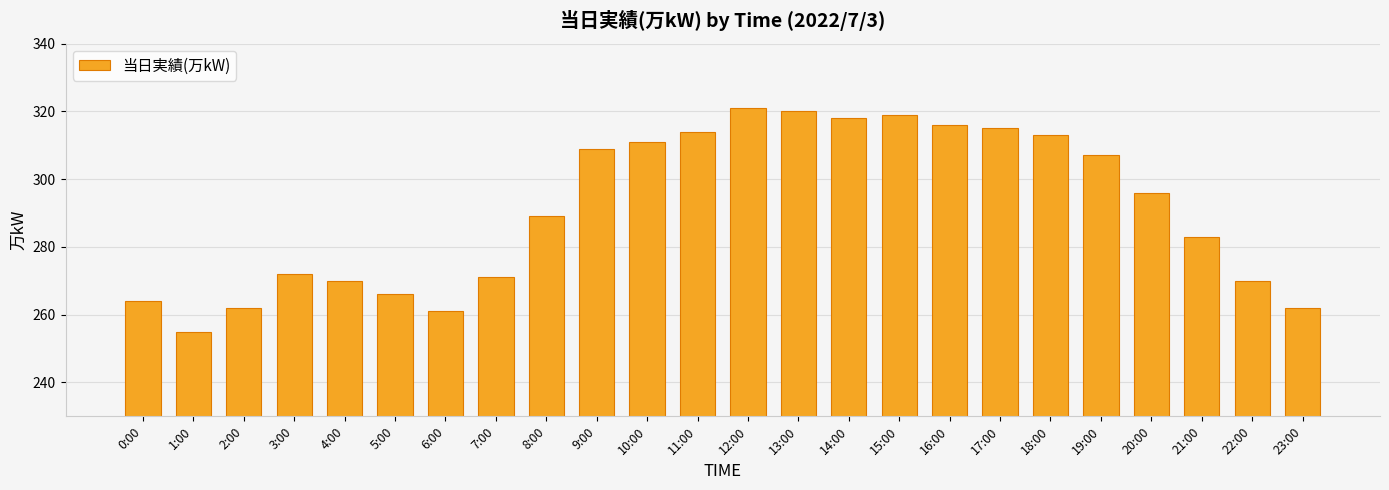

How many distinct data groups are displayed?

1